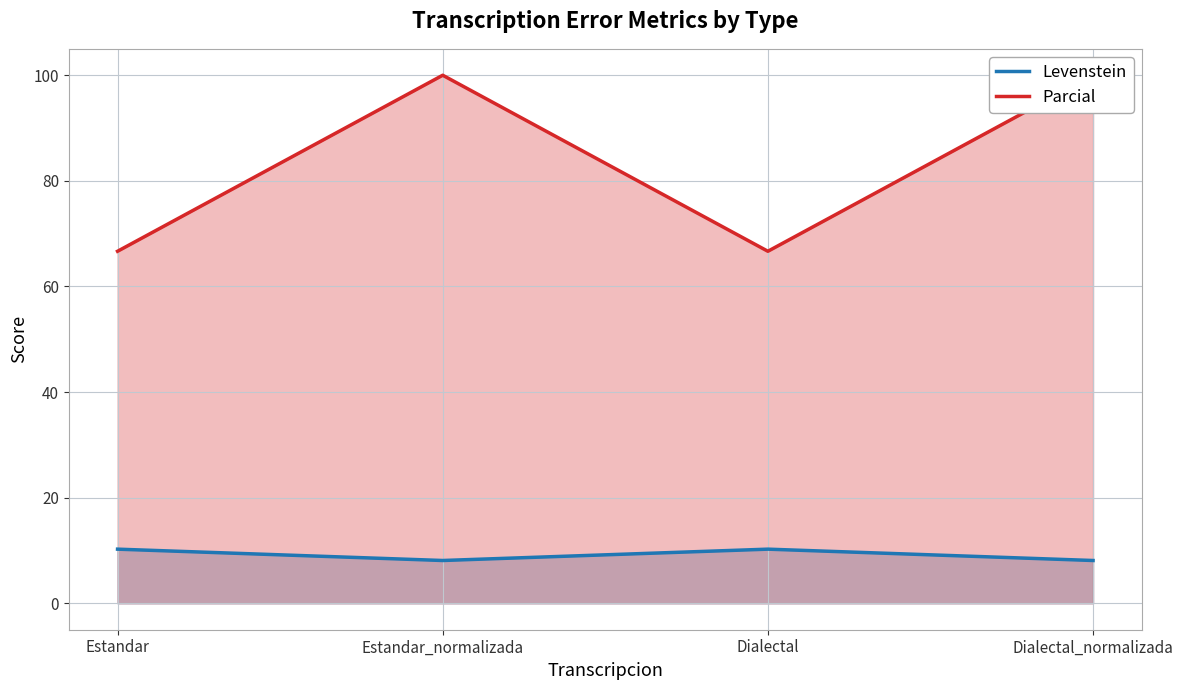

Between Estandar_normalizada and Dialectal_normalizada, which is larger?

Estandar_normalizada